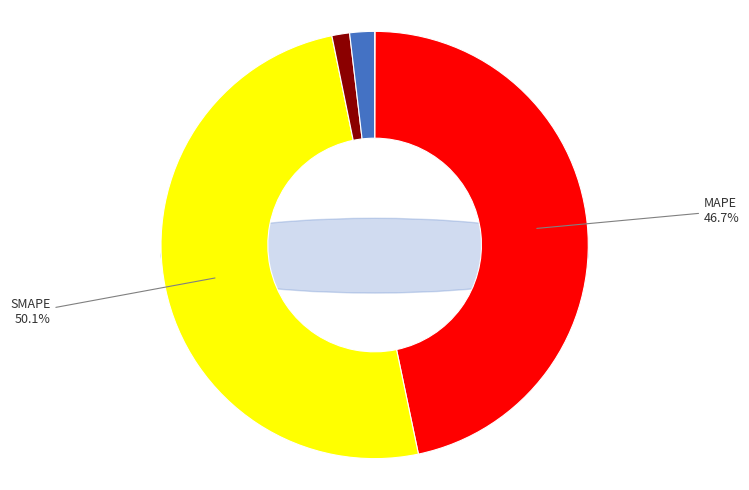

Count the number of slices in the pie.

5